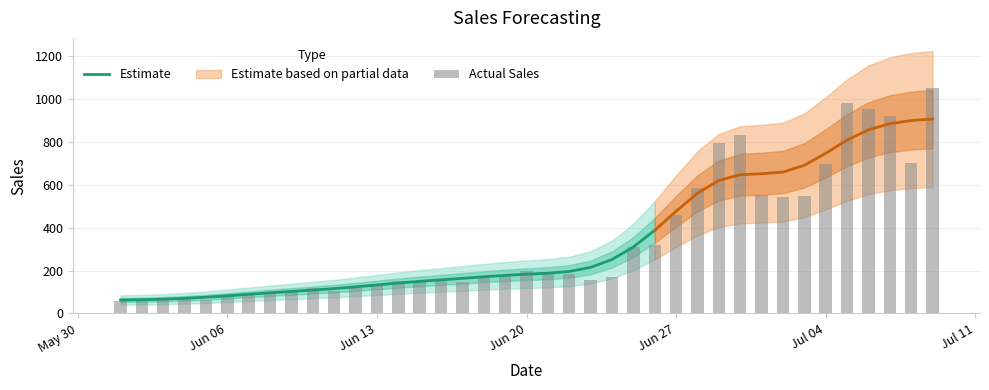

Which has a higher value, 2022-06-11 or 2022-06-08?

2022-06-11